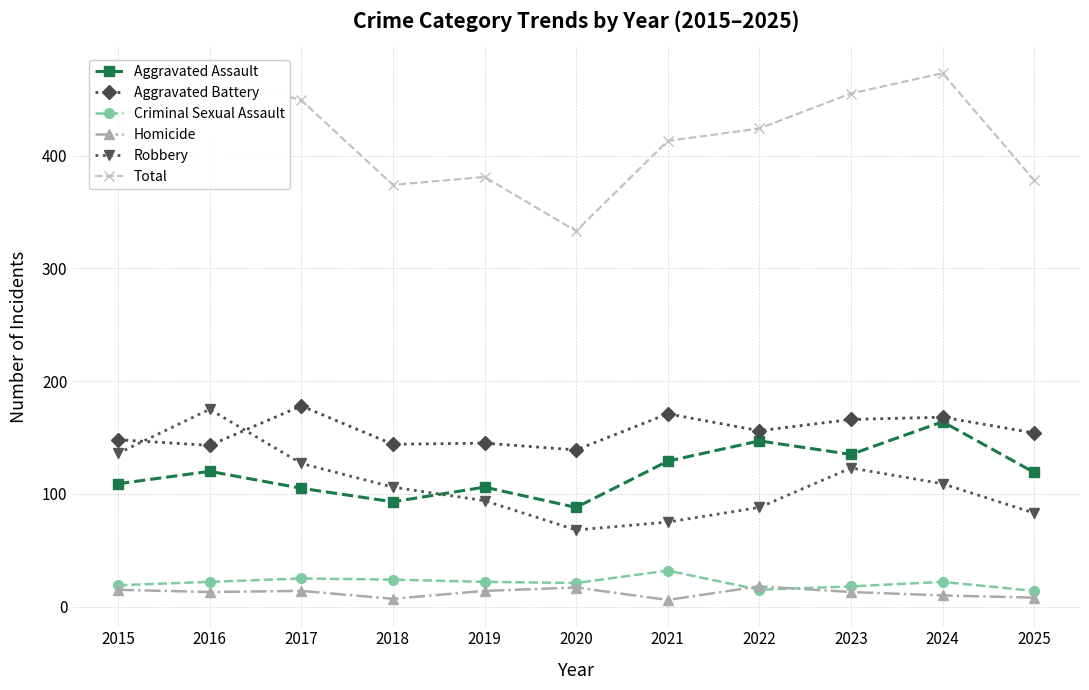

Is the value of Total at 2019 greater than the value of Aggravated Assault at 2022?

Yes